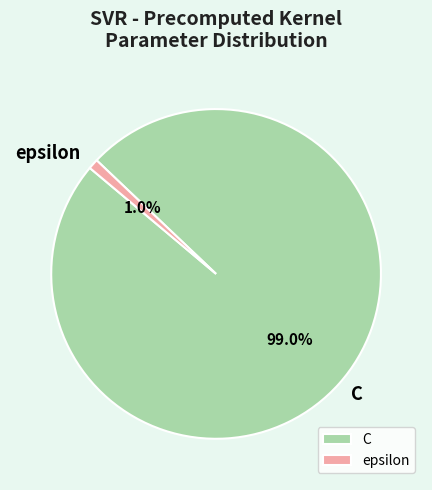

To the nearest percent, what portion does C represent?

99%